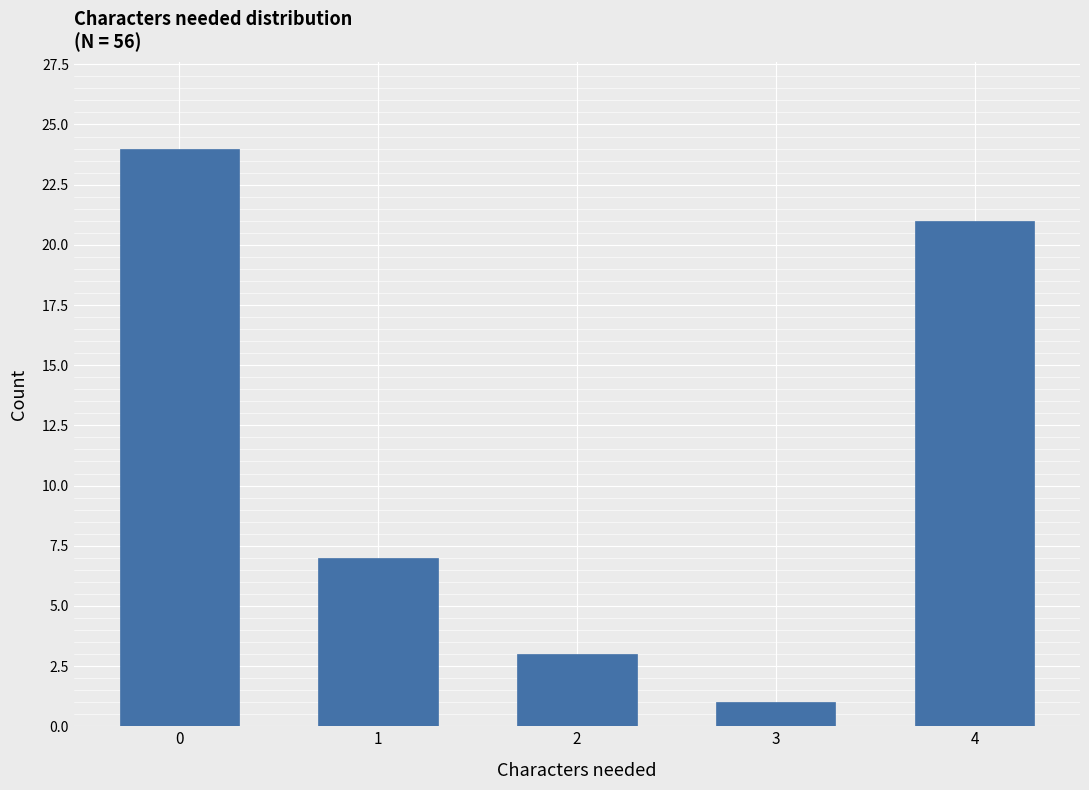

Reading left to right, list all the values displayed in this chart.

0=24	1=7	2=3	3=1	4=21